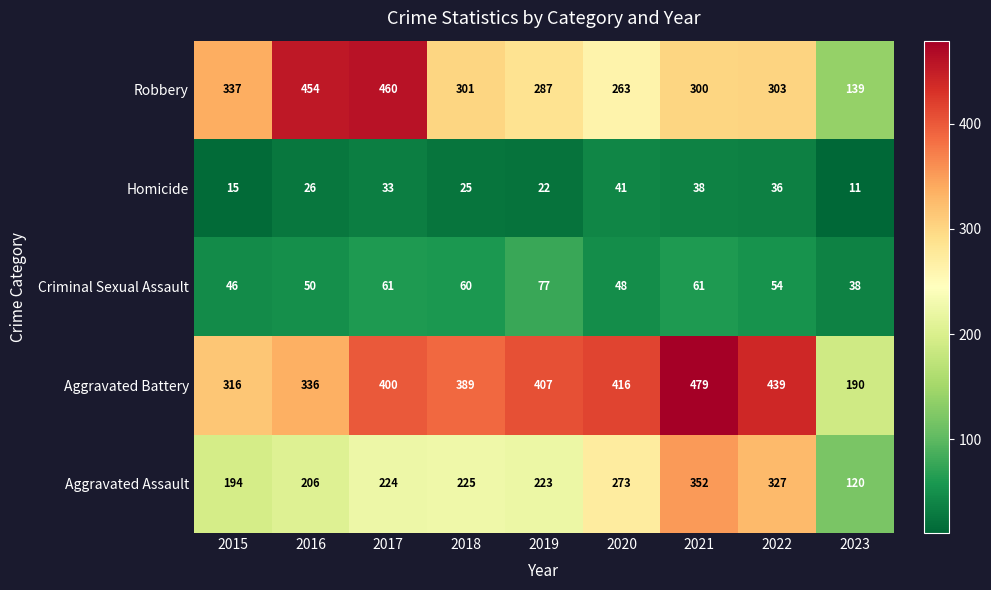

What is the sum of the Criminal Sexual Assault values at 2020 and 2023?

86